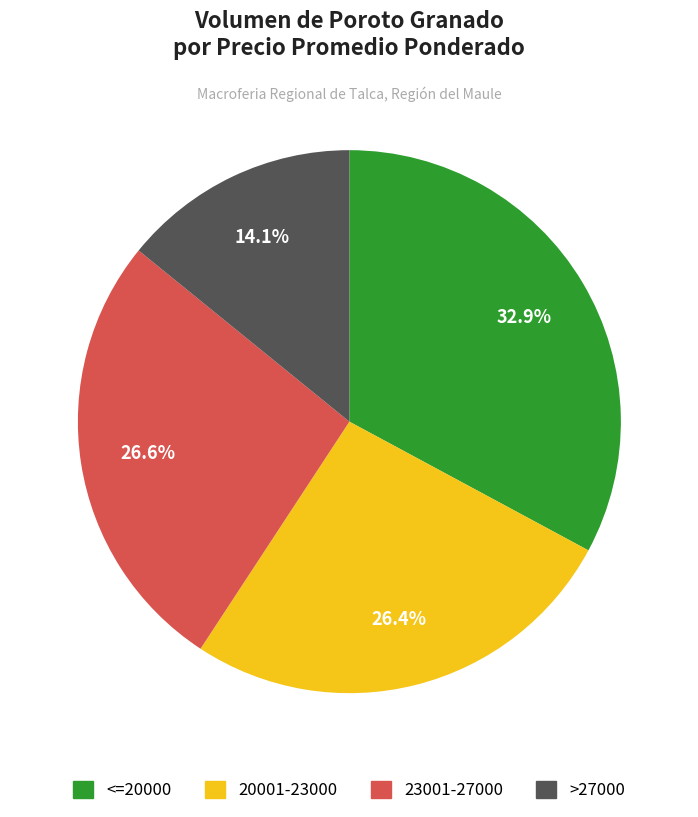

Which category has the biggest portion of the pie?

<=20000